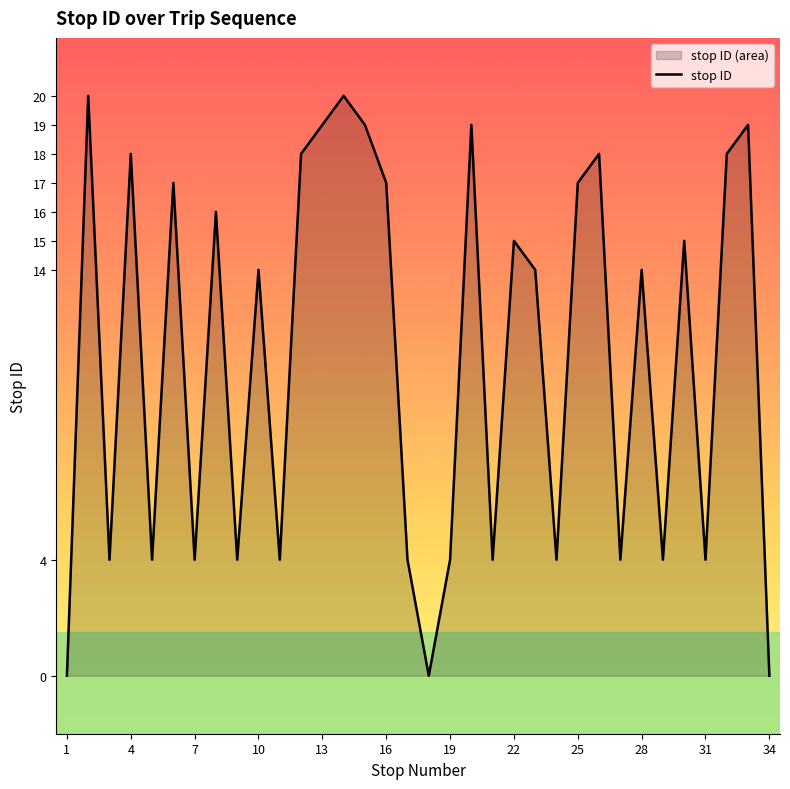

Reading left to right, extract all data points from this chart.

0	20	4	18	4	17	4	16	4	14	4	18	19	20	19	17	4	0	4	19	4	15	14	4	17	18	4	14	4	15	4	18	19	0